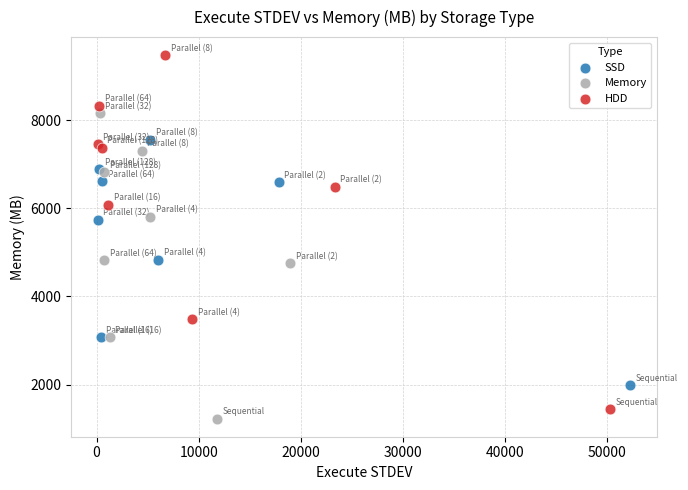

Which series reaches the minimum Y coordinate?

Memory